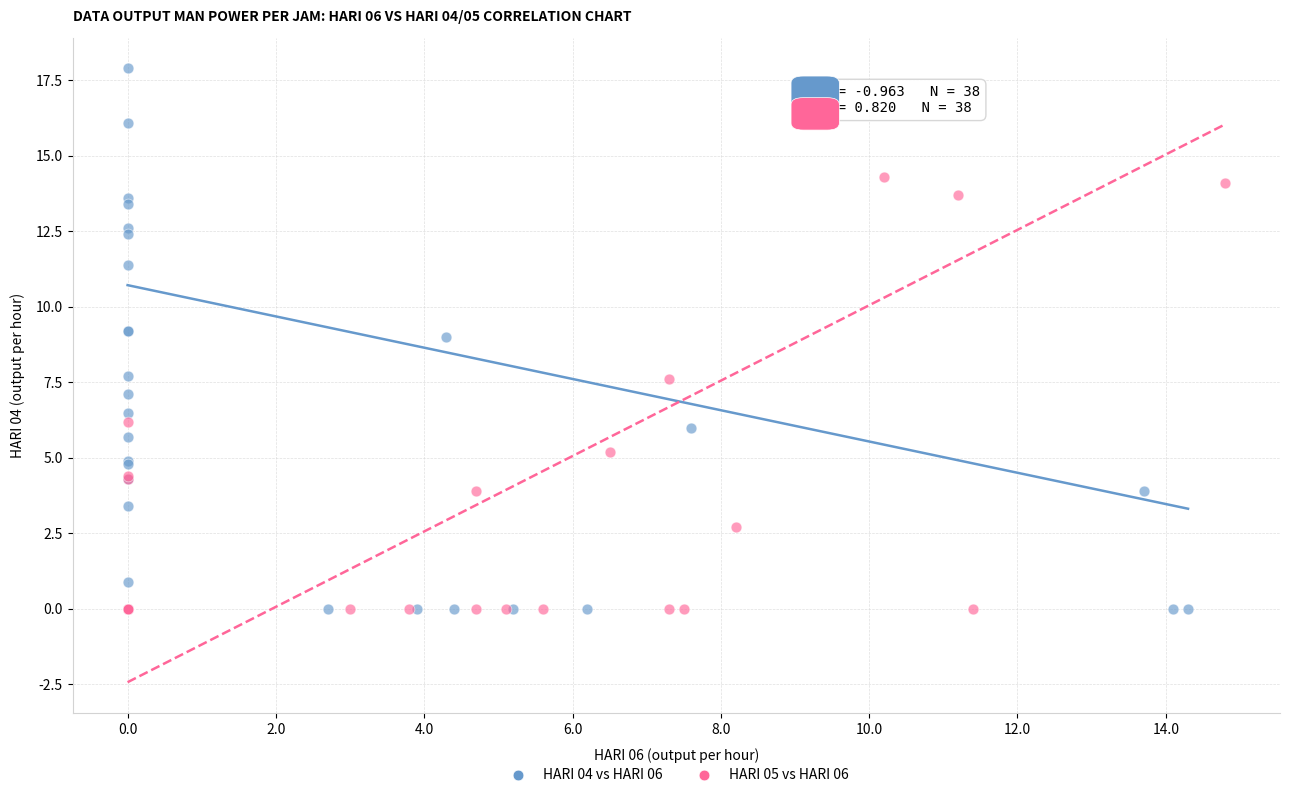

What are all the series names shown in the legend?

HARI 04 vs HARI 06, HARI 05 vs HARI 06